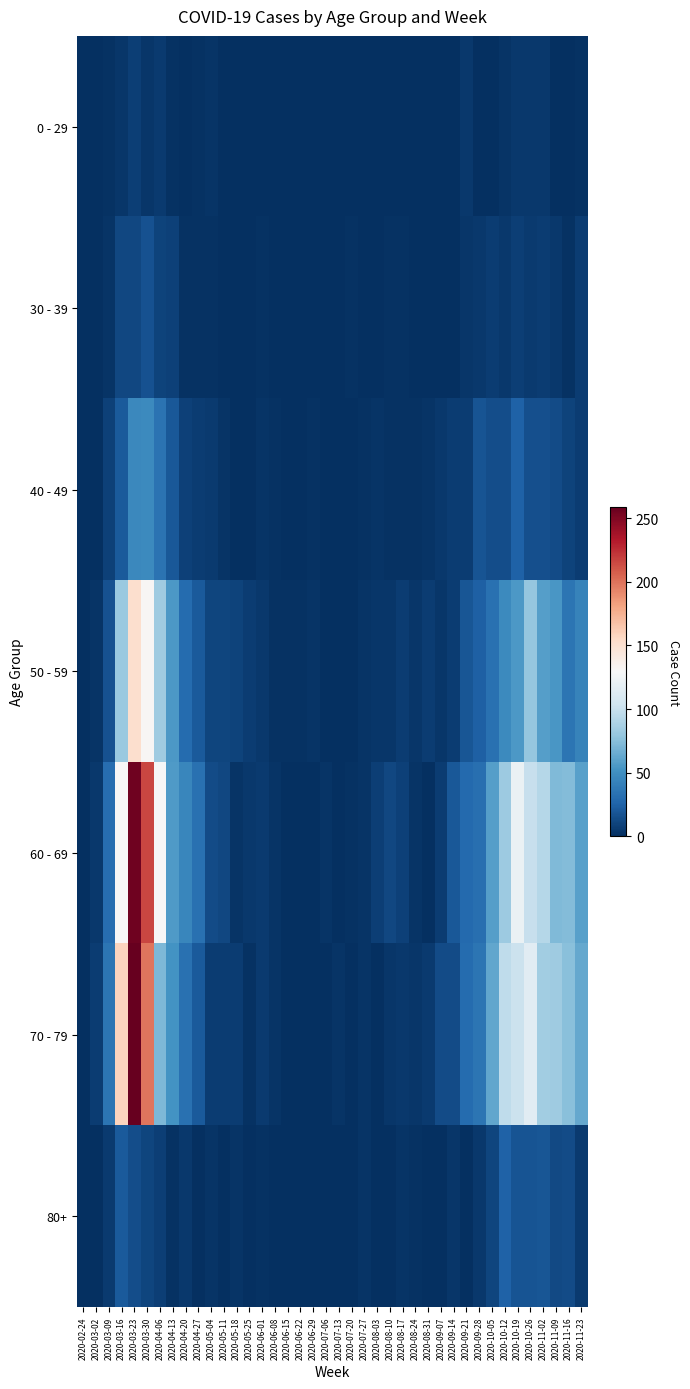

At which category is the sum across all series the highest?

2020-03-23